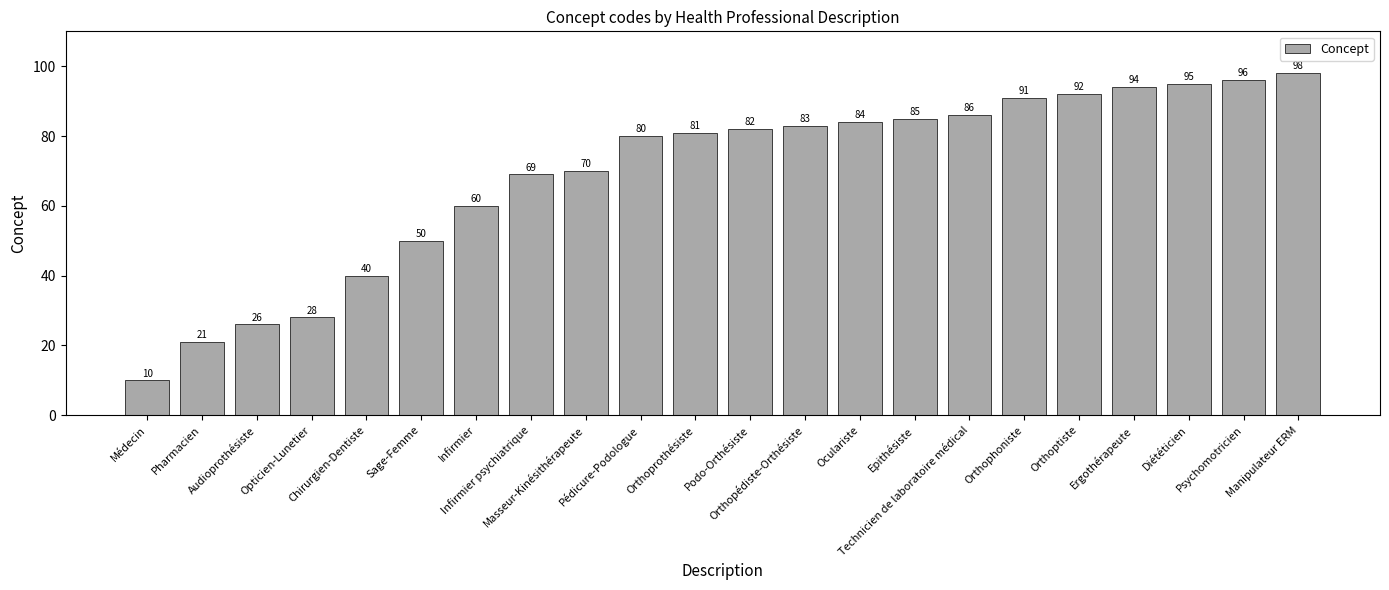

What is the sum of the values at Audioprothésiste and Orthophoniste?

117